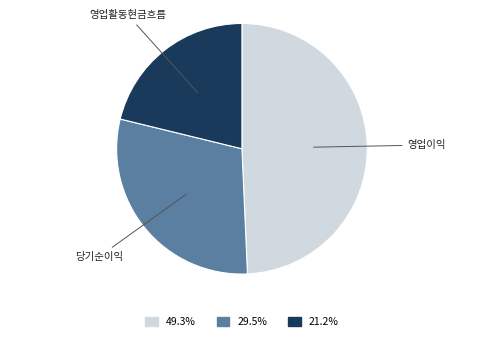

Is there a majority slice in this chart?

No